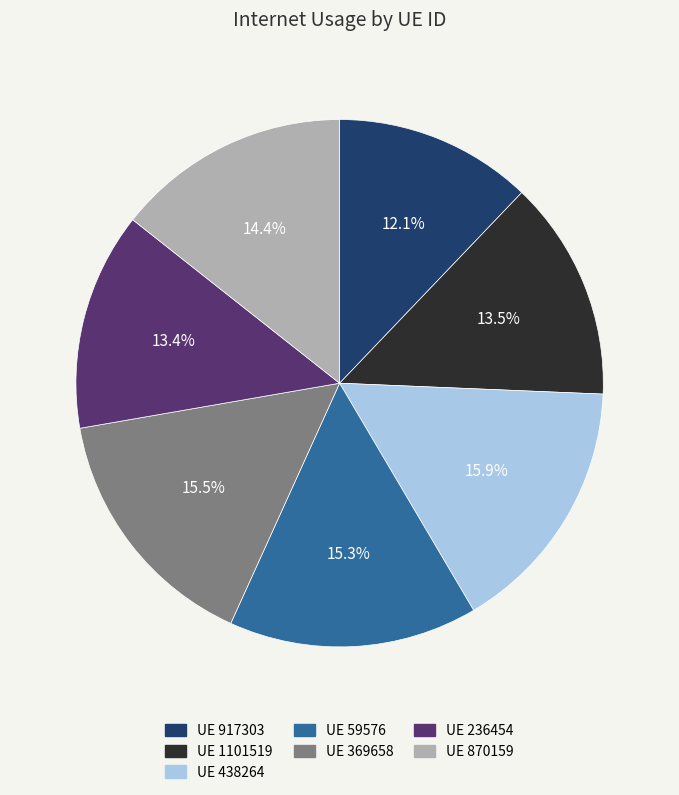

Which category has the smallest portion of the pie?

UE 917303